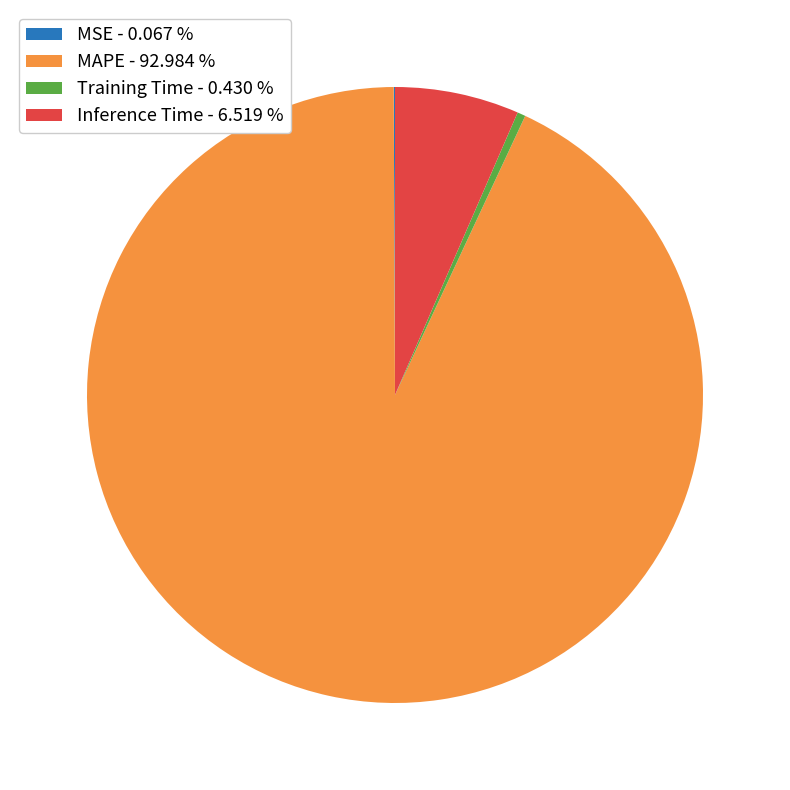

Which has a higher value, MAPE - 92.984 % or Training Time - 0.430 %?

MAPE - 92.984 %